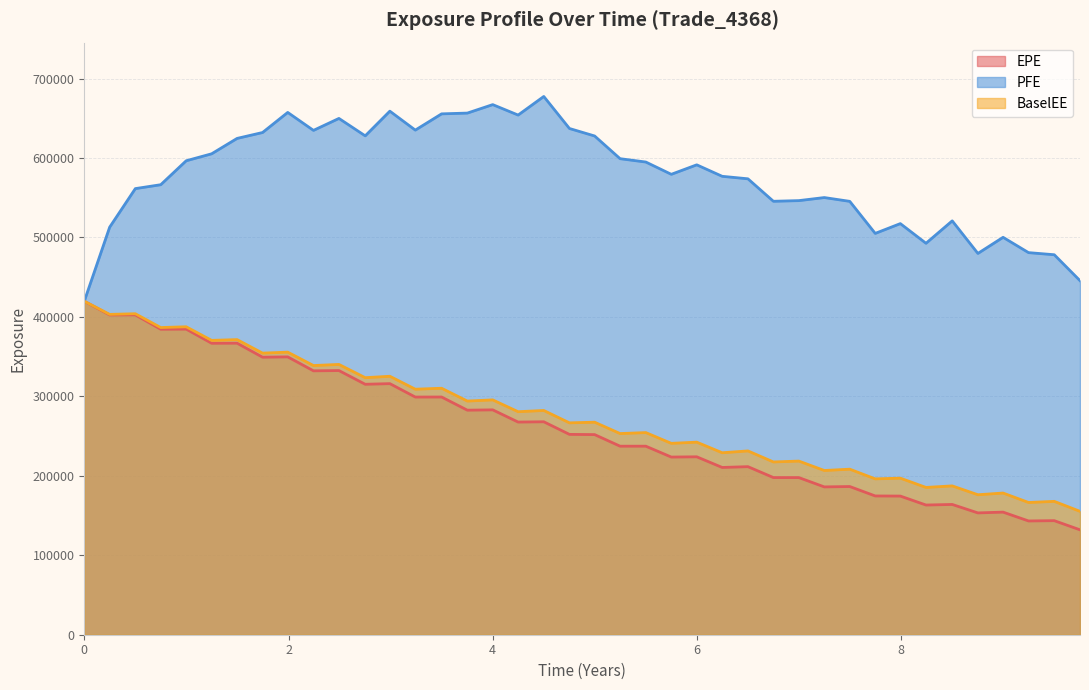

Rank the series by their maximum value, from highest to lowest.

PFE, EPE, BaselEE